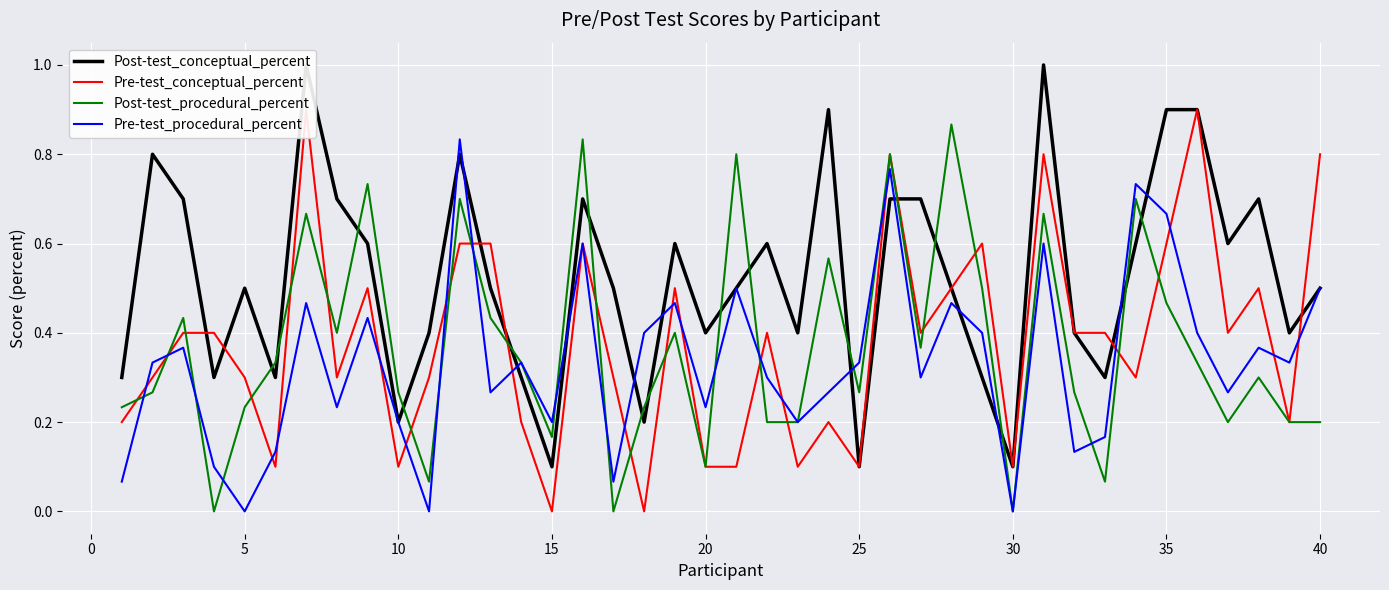

The value of Pre-test_procedural_percent at 5 is 0.0. True or false?

True